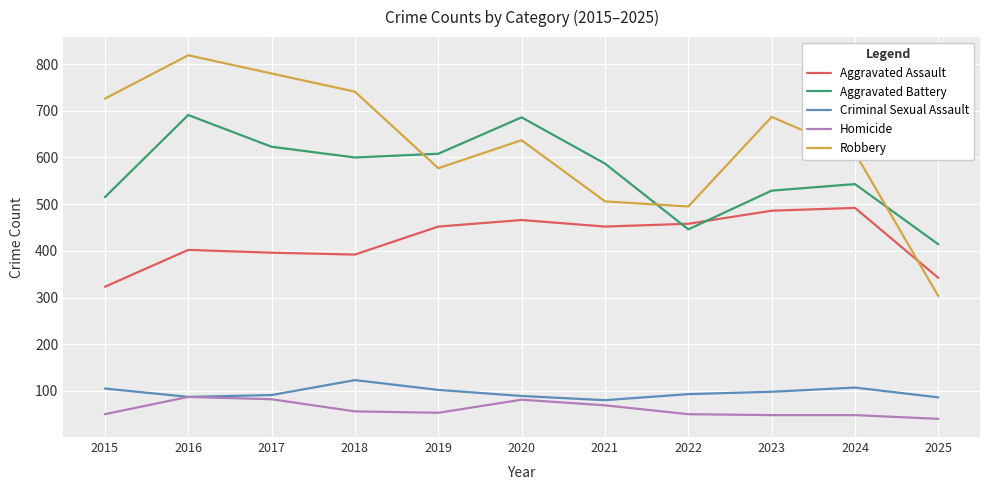

The value of Aggravated Battery at 2019 is 210. True or false?

False